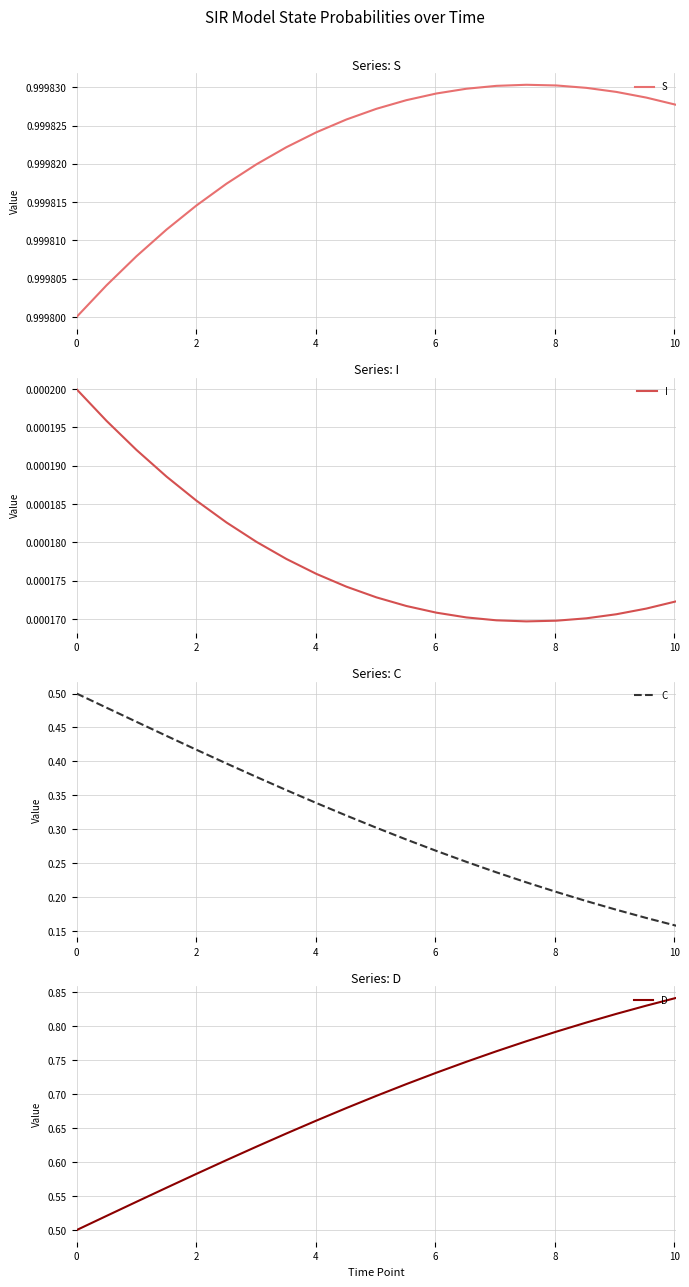

What is the spread (max minus min) of values at 8?

1.0